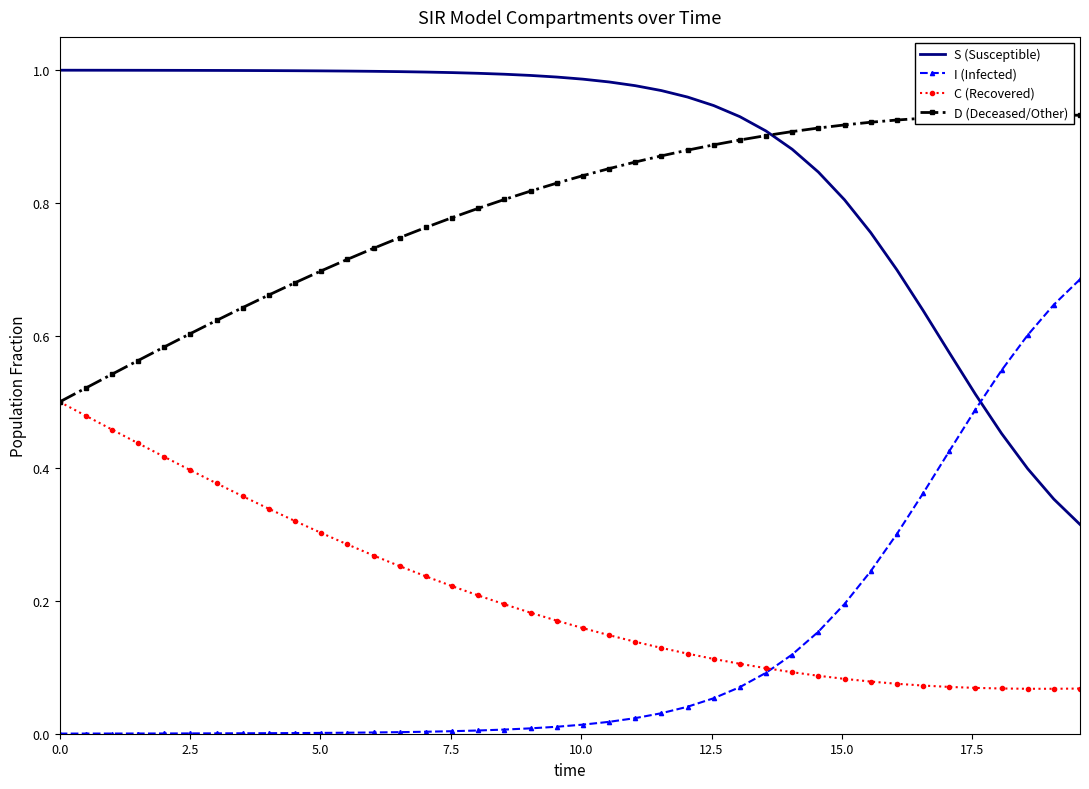

True or false: S (Susceptible) and C (Recovered) cross at least once.

False